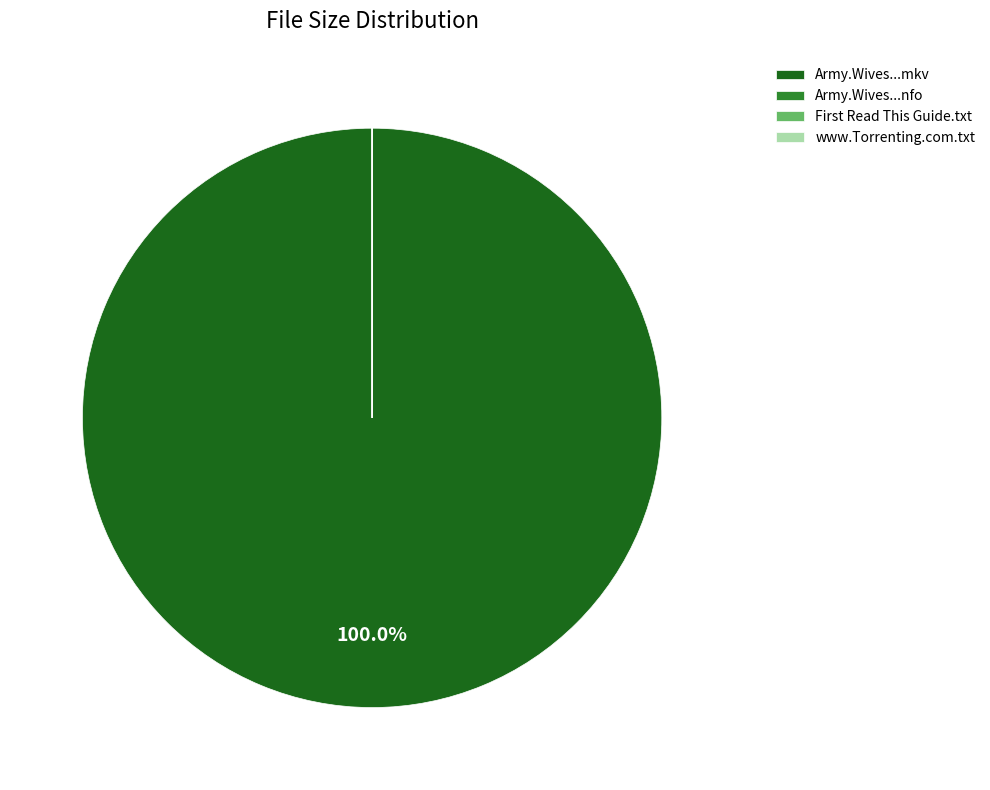

To the nearest percent, what is the average slice percentage?

25%